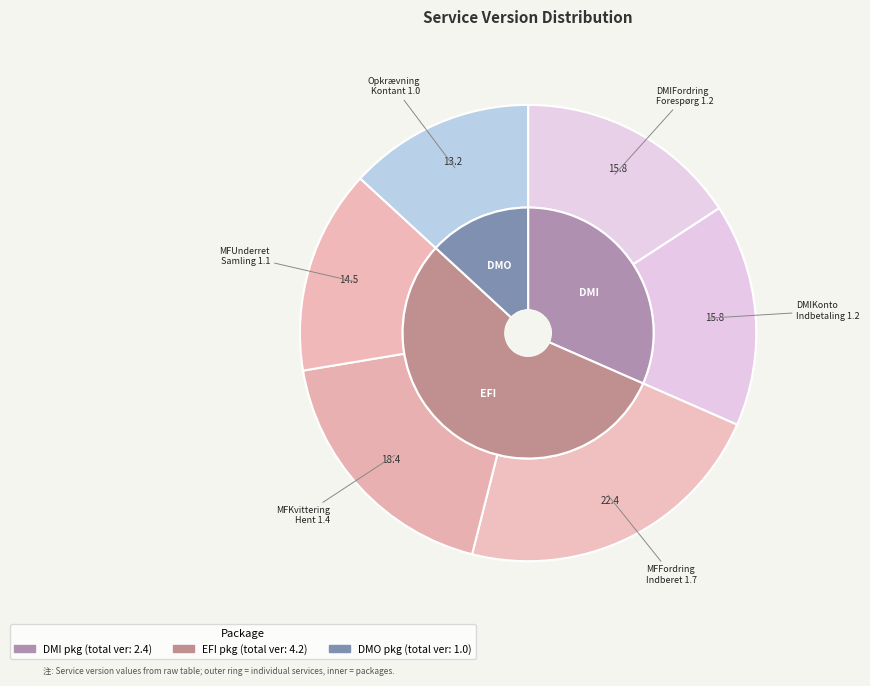

To the nearest percent, what percentage of the pie is OpkrævningKontantIndbetalingOpret?

13%